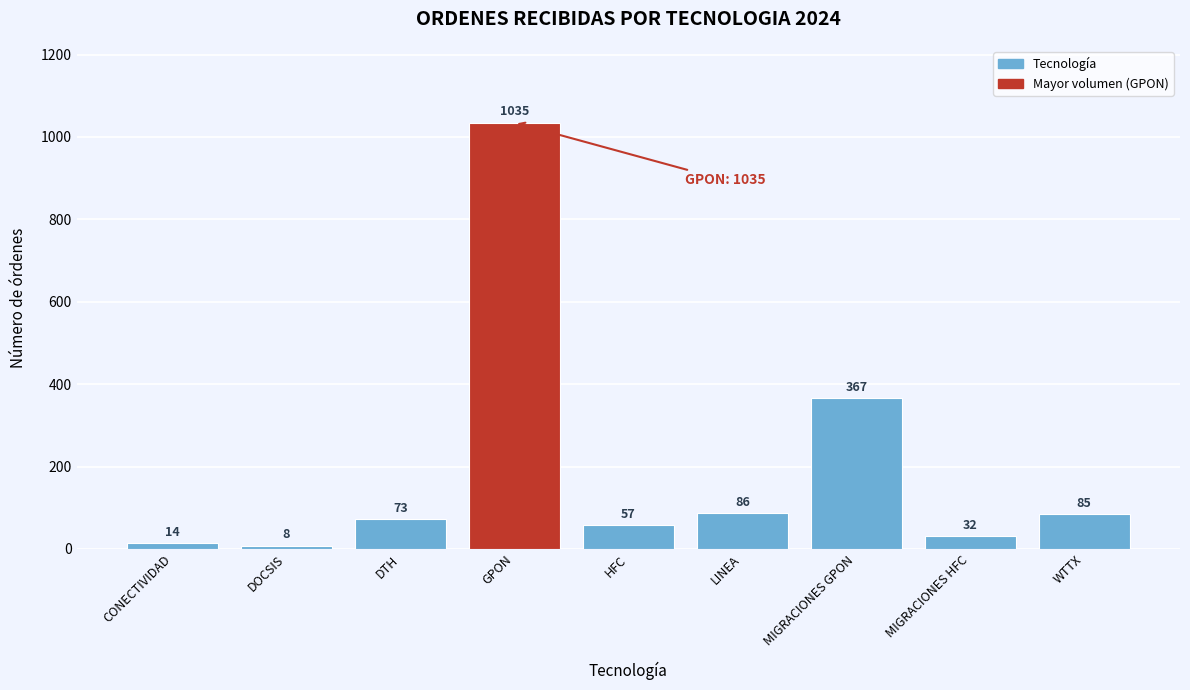

Reading right to left, what are all the values shown in this chart?

85	32	367	86	57	1035	73	8	14